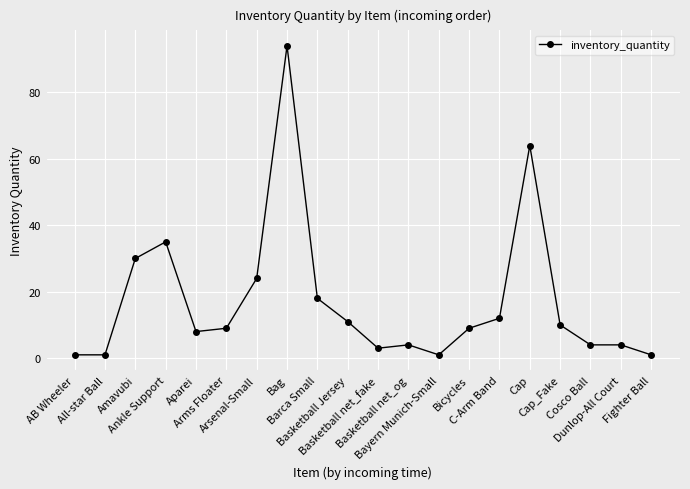

What is the change in value from Barca Small to Dunlop-All Court?

-14